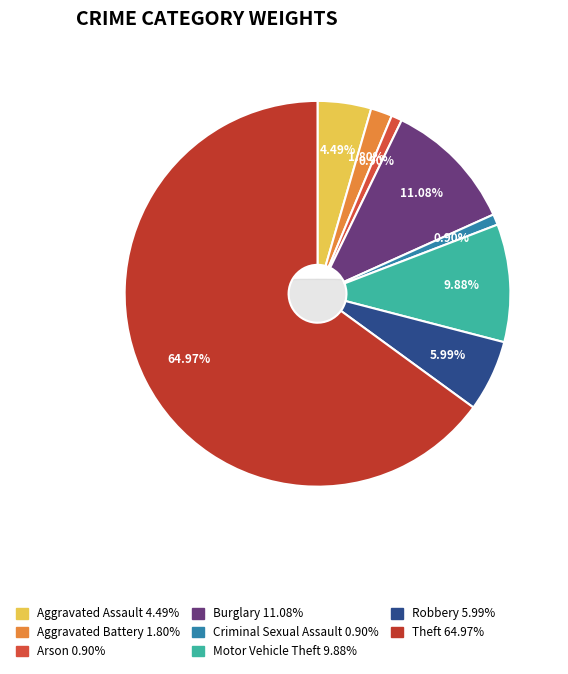

Is there any slice that represents more than half of the pie?

Yes